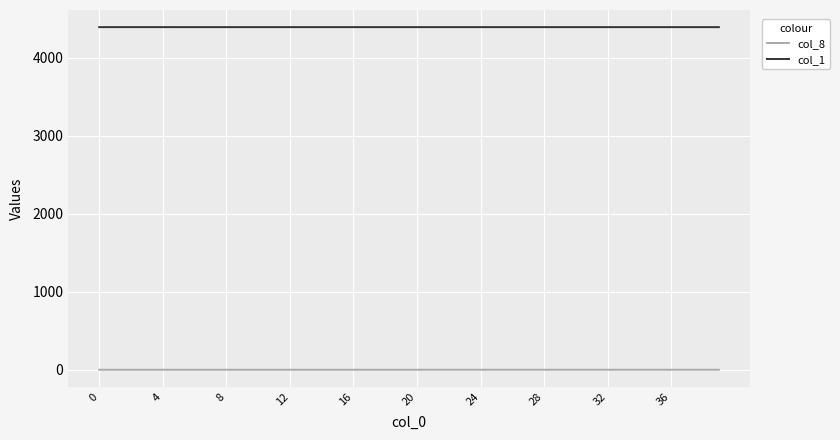

True or false: col_8 and col_1 cross at least once.

False